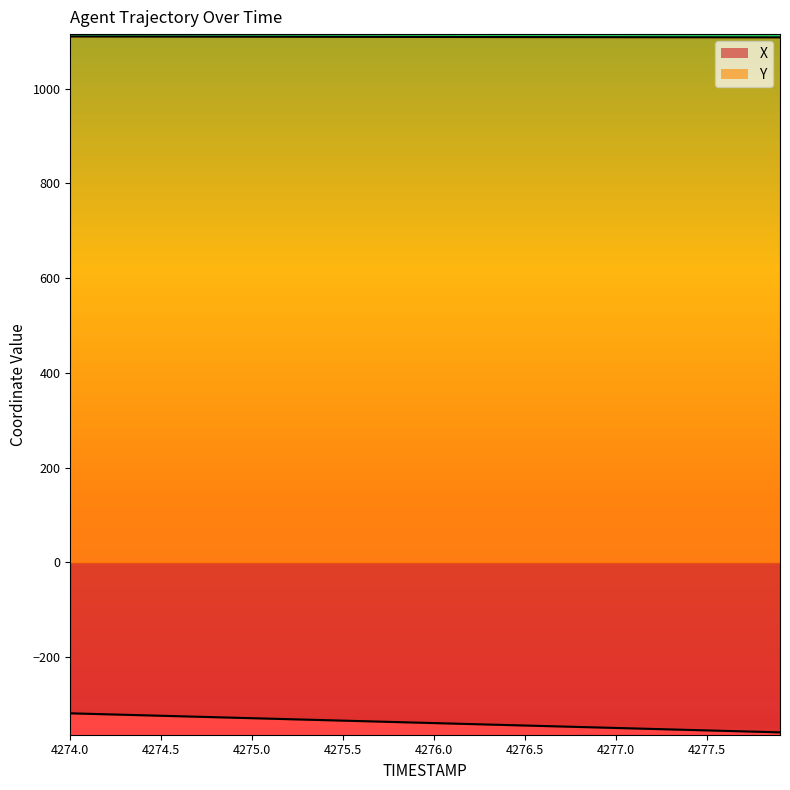

How many lines are shown in the chart?

2